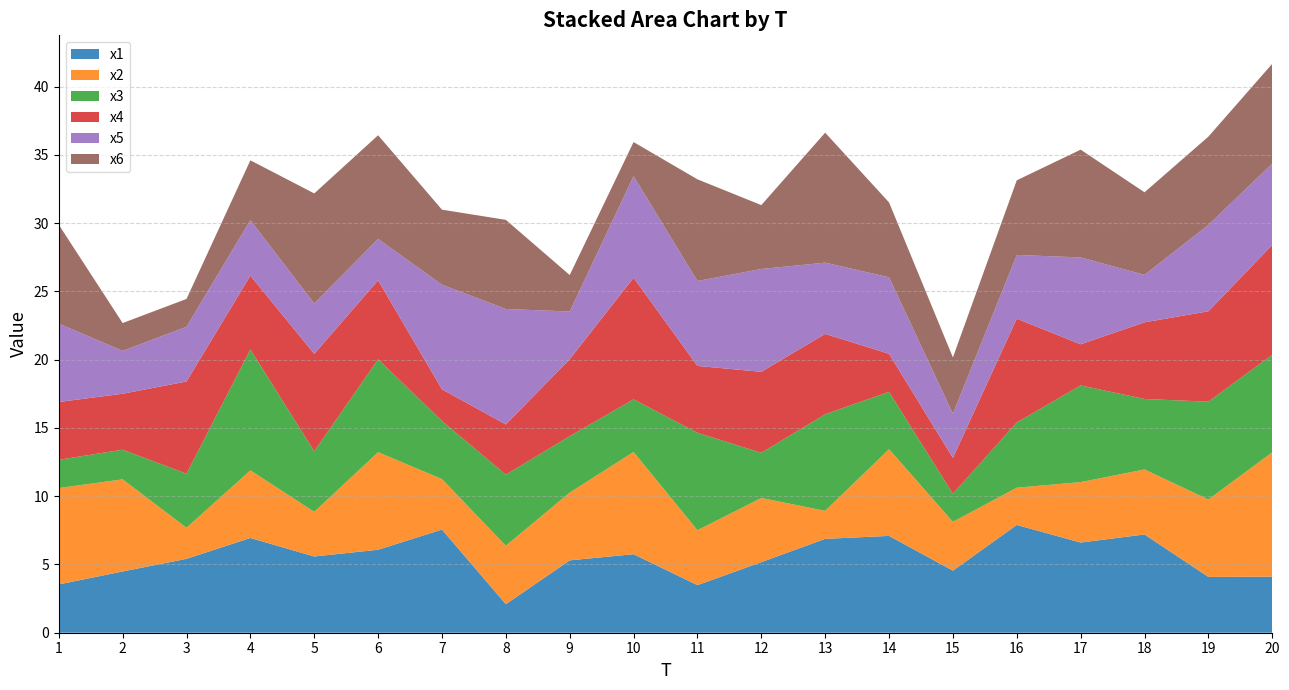

Reading left to right, list all the values displayed in this chart.

x1: 3.5	4.5	5.4	6.9	5.6	6.1	7.6	2.1	5.3	5.8	3.5	5.2	6.9	7.1	4.5	7.9	6.6	7.2	4.1	4.1
x2: 7.1	6.7	2.3	5.0	3.3	7.1	3.7	4.3	5.0	7.5	4.0	4.7	2.1	6.4	3.6	2.7	4.4	4.8	5.7	9.1
x3: 2.1	2.2	4.0	8.9	4.4	6.8	4.3	5.2	4.1	3.9	7.1	3.3	7.1	4.2	2.1	4.8	7.1	5.2	7.2	7.1
x4: 4.2	4.1	6.7	5.4	7.1	5.8	2.3	3.7	5.6	8.9	4.9	5.9	5.9	2.8	2.6	7.6	3.0	5.6	6.6	8.0
x5: 5.7	3.1	4.0	4.1	3.7	3.0	7.7	8.5	3.5	7.4	6.2	7.5	5.2	5.6	3.2	4.7	6.4	3.5	6.3	6.0
x6: 7.2	2.0	2.0	4.4	8.1	7.6	5.5	6.5	2.7	2.5	7.4	4.7	9.5	5.5	4.1	5.5	7.9	6.0	6.5	7.3